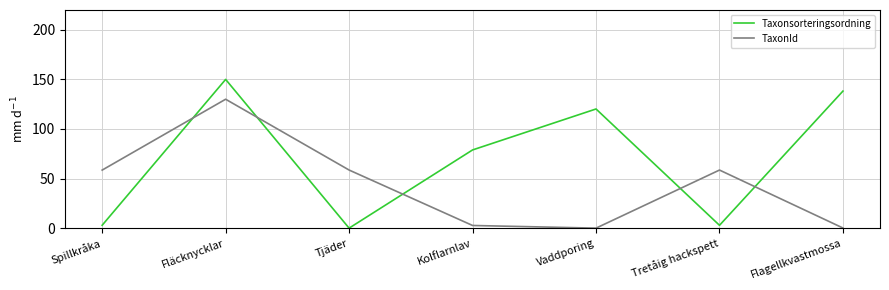

How many times do TaxonId and Taxonsorteringsordning cross each other?

5